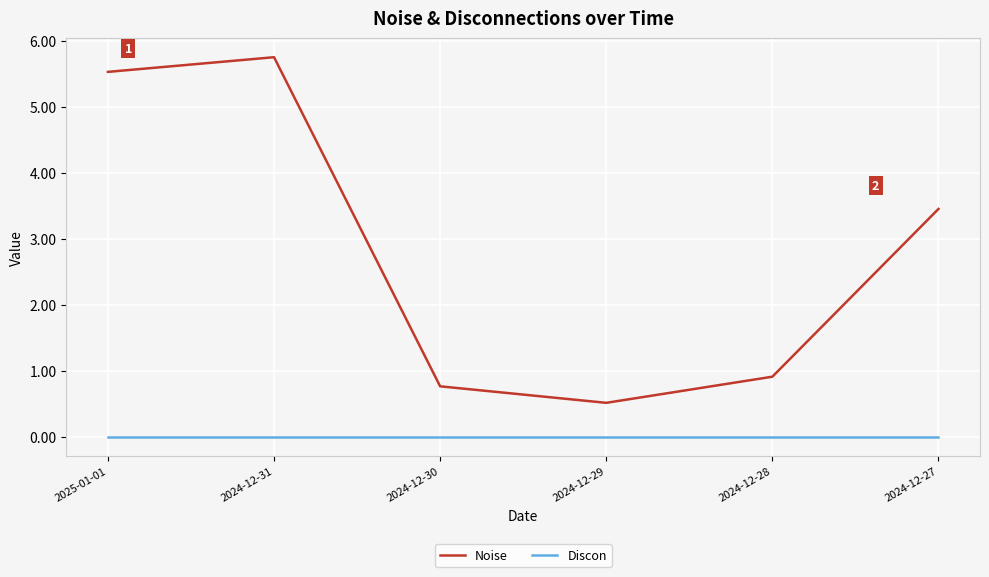

What is the average value of the Noise series?

2.8